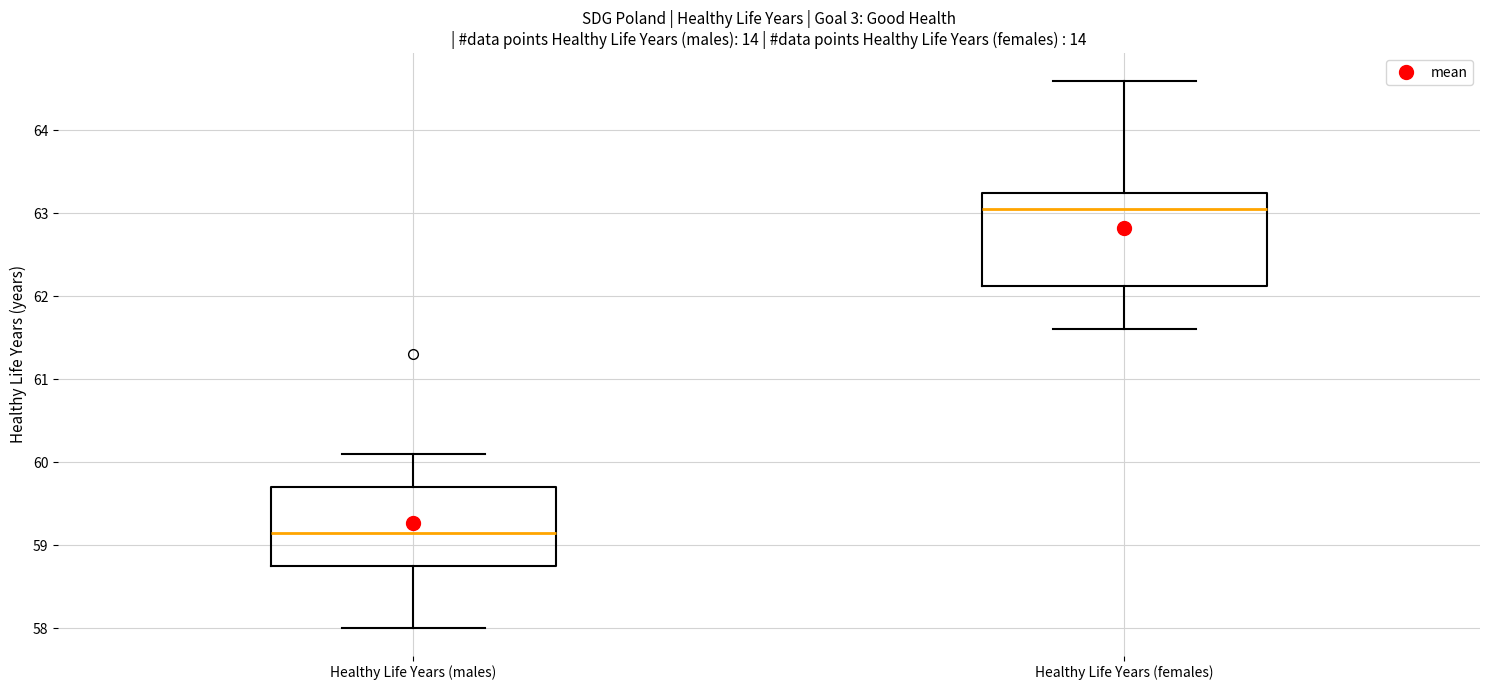

Which box's median line is the lowest?

Healthy Life Years (males)